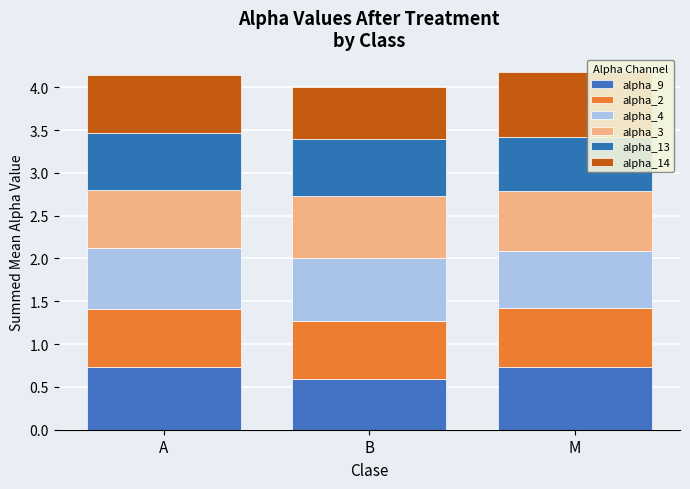

The value of alpha_13 at A is 0.7. True or false?

True